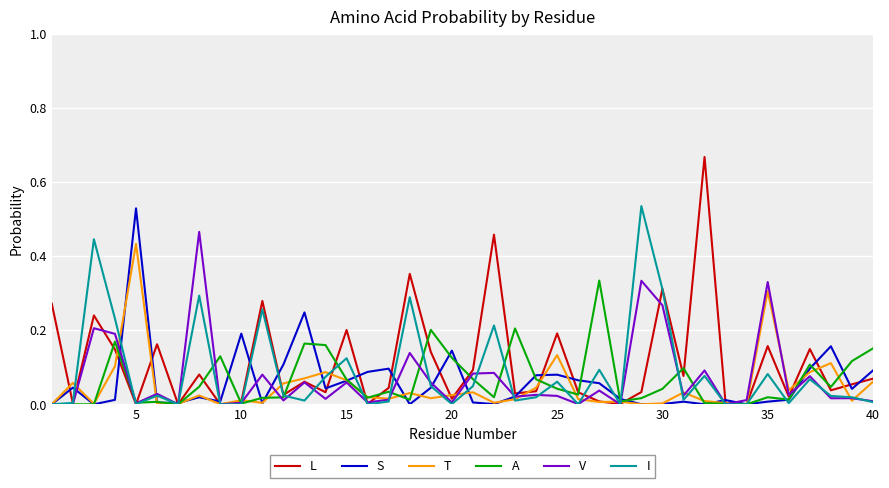

Which series has the widest spread of values?

L